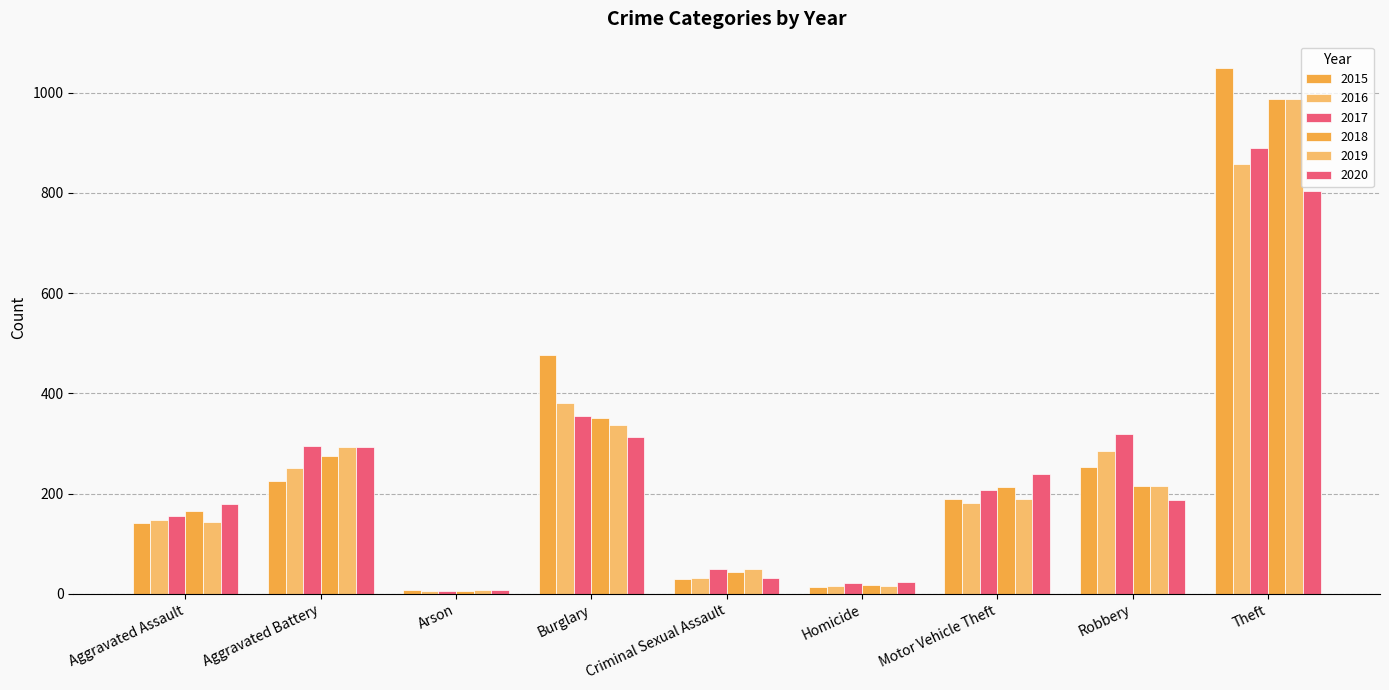

Where does the 2015 series first go above 189?

Aggravated Battery